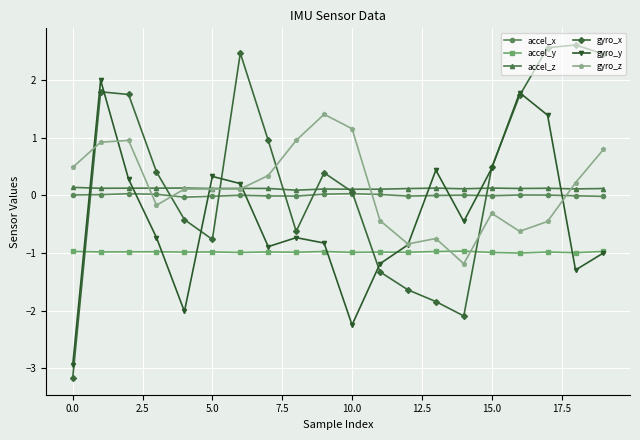

Which series has the widest spread of values?

gyro_x